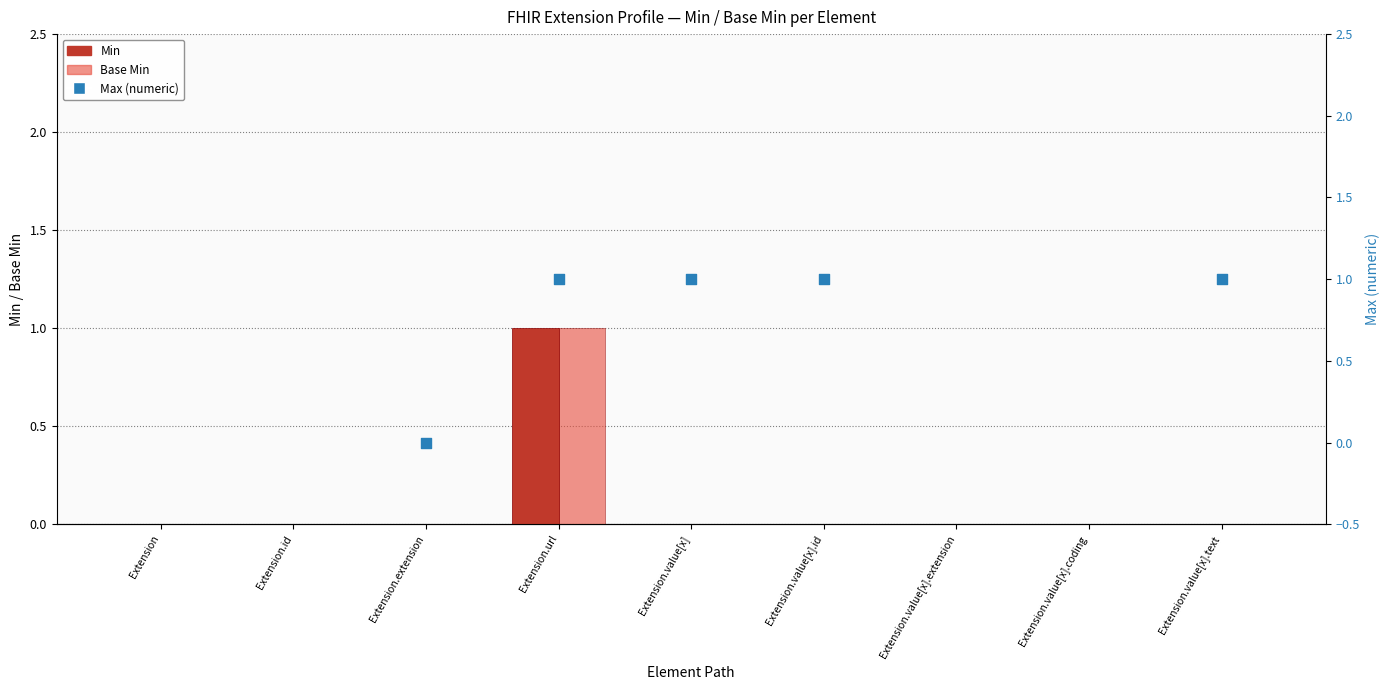

Which series has the widest spread of Y values?

Min